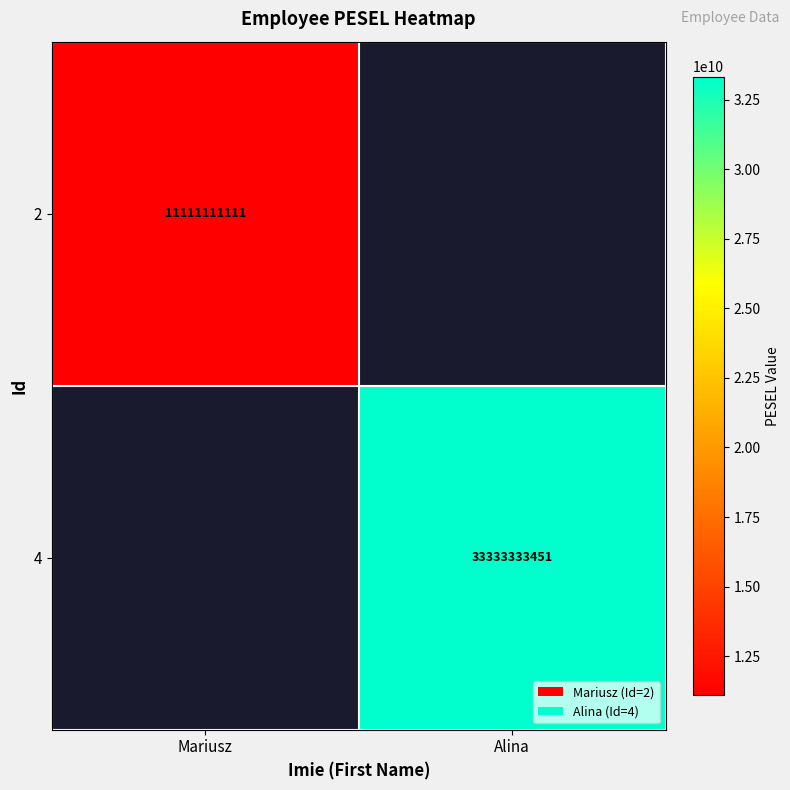

What is the maximum value shown in the chart?

33333333451.0